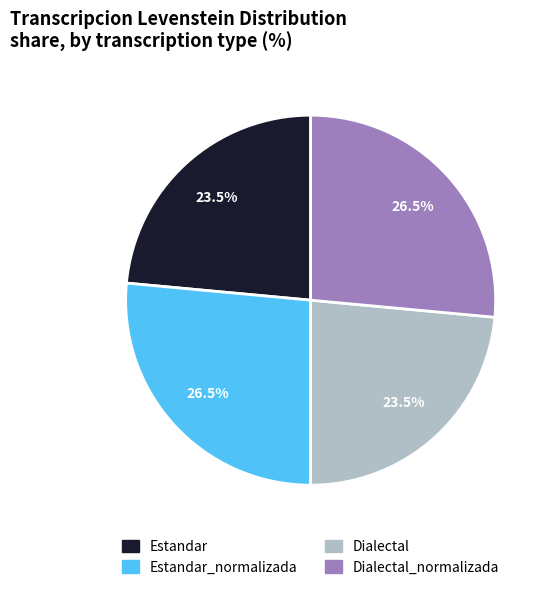

Is there a majority slice in this chart?

No